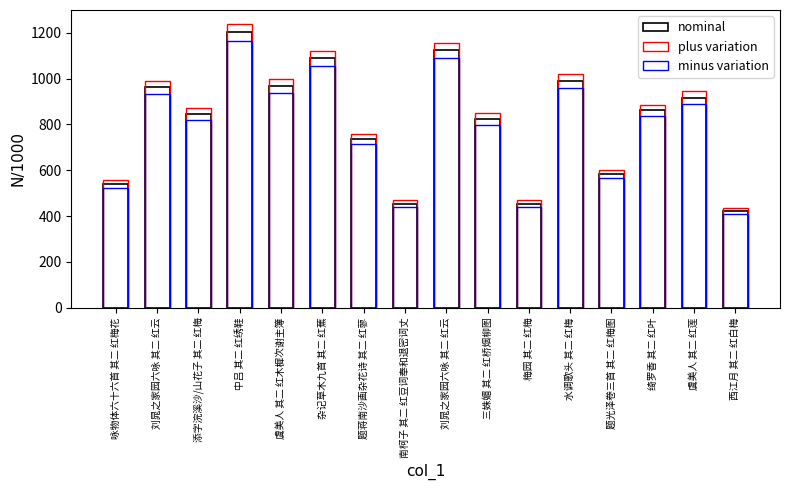

What is the spread (max minus min) of values at 中吕 其二 红绣鞋?

72.1